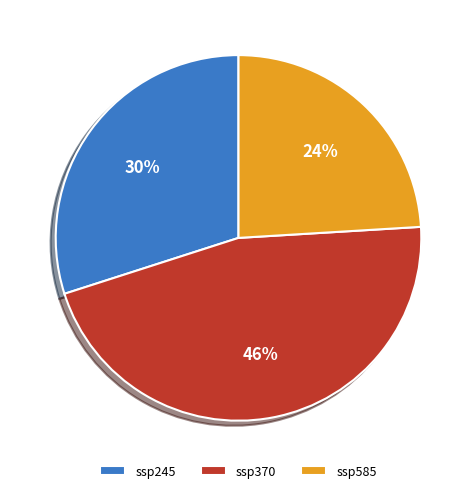

Is it true that ssp245 is 30% of the pie?

True